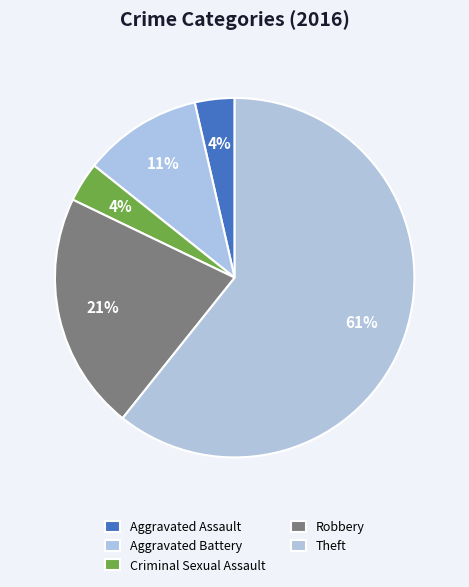

Which category has the biggest portion of the pie?

Theft